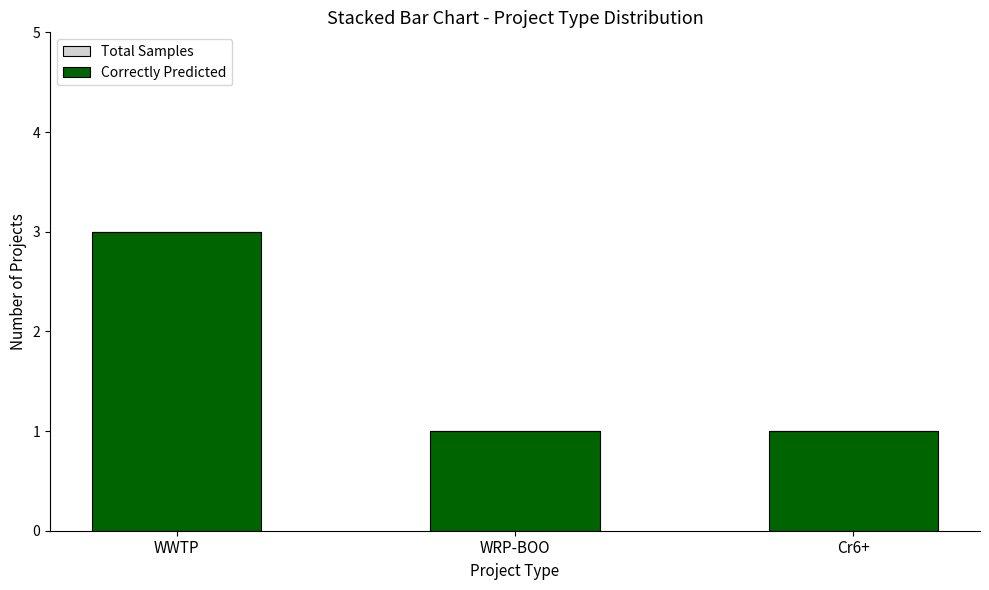

Reading left to right, what are all the values shown in this chart?

3	1	1